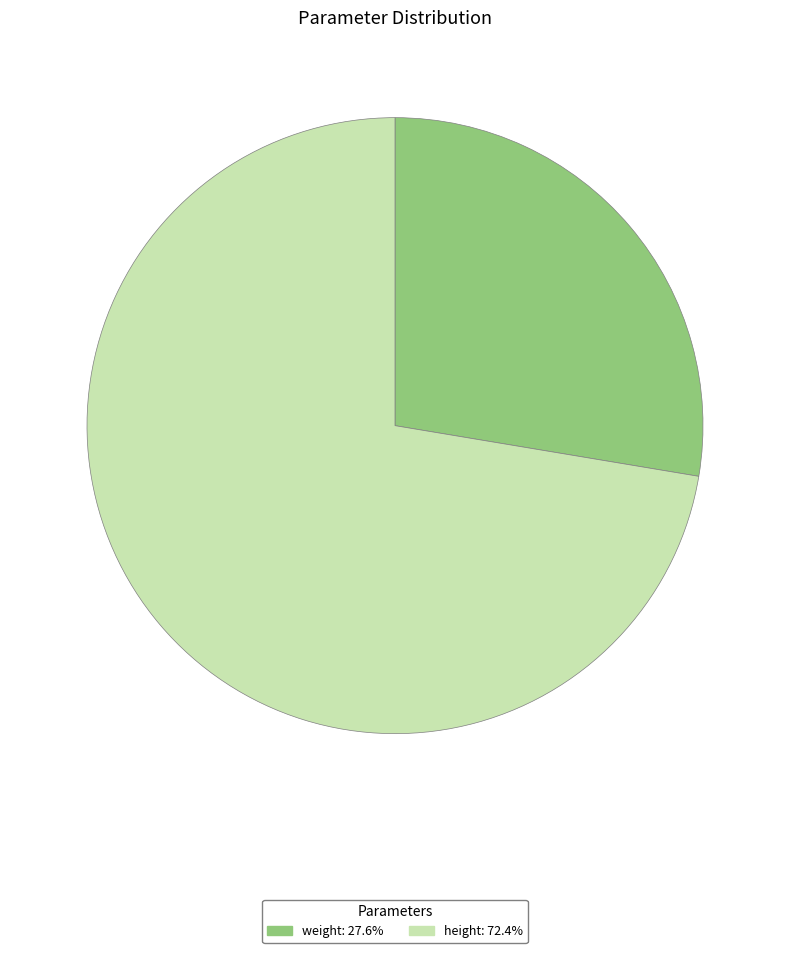

Which slice represents more than half of the pie?

height